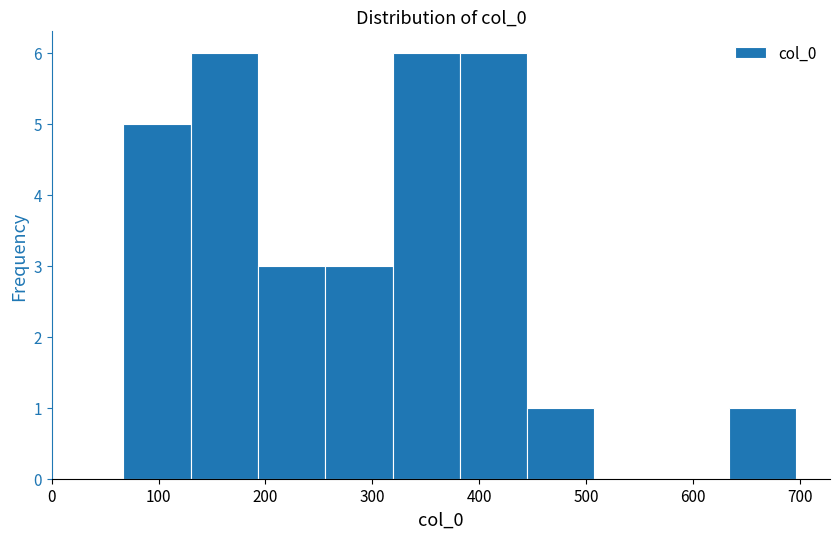

Reading left to right, transcribe this chart: for each bar, give the range it covers on the x-axis and its height. Neither the bar edges nor the heights are printed on the chart, so give them approximately, as read against the axes.

67 to 130: 5
130 to 193: 6
193 to 256: 3
256 to 319: 3
319 to 382: 6
382 to 445: 6
445 to 508: 1
508 to 571: 0
571 to 634: 0
634 to 697: 1